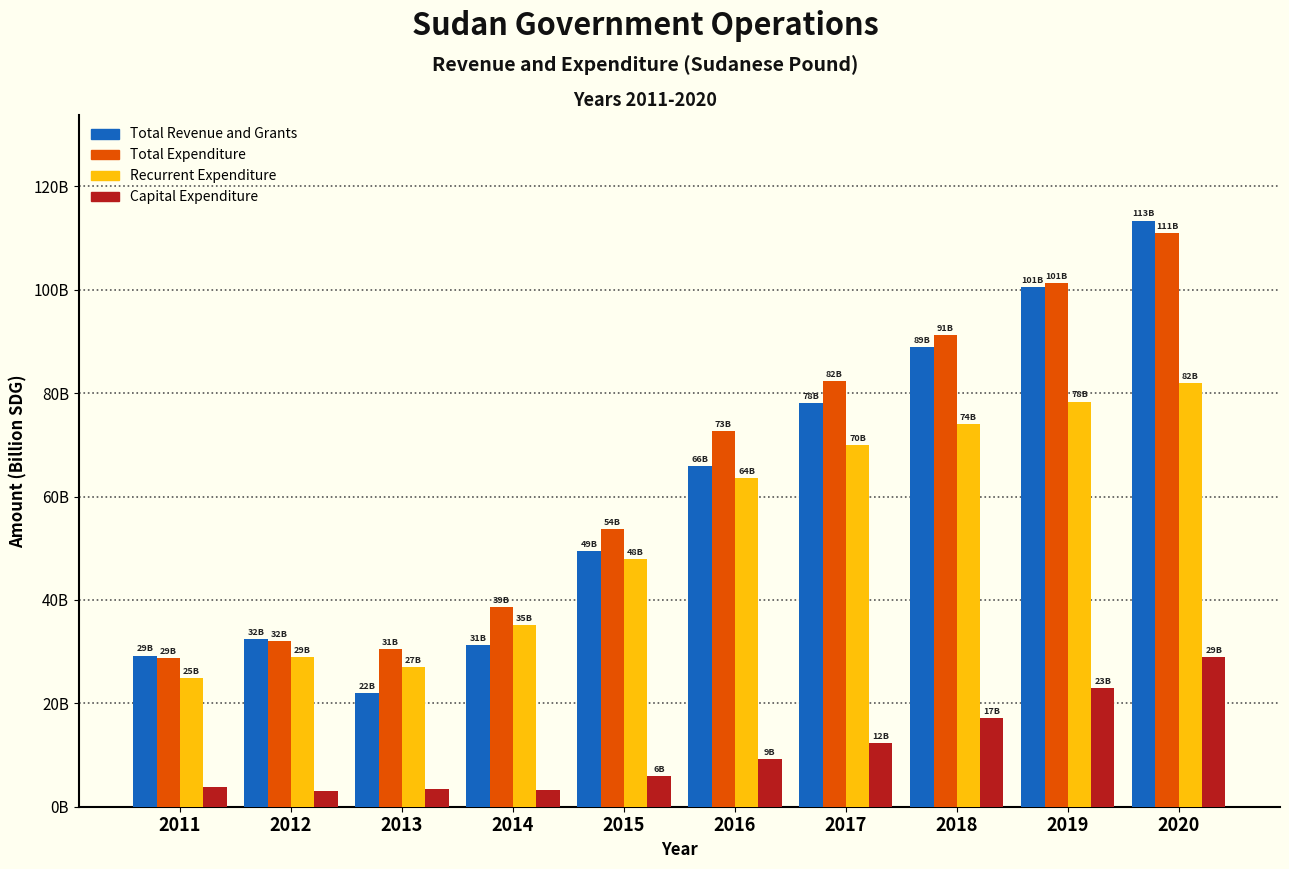

What are all the series names shown in the legend?

Total Revenue and Grants, Total Expenditure, Recurrent Expenditure, Capital Expenditure